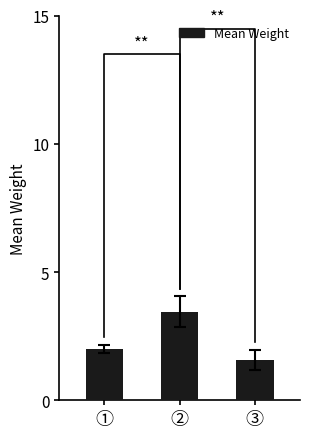

Count the values in the range 1 to 3.

2